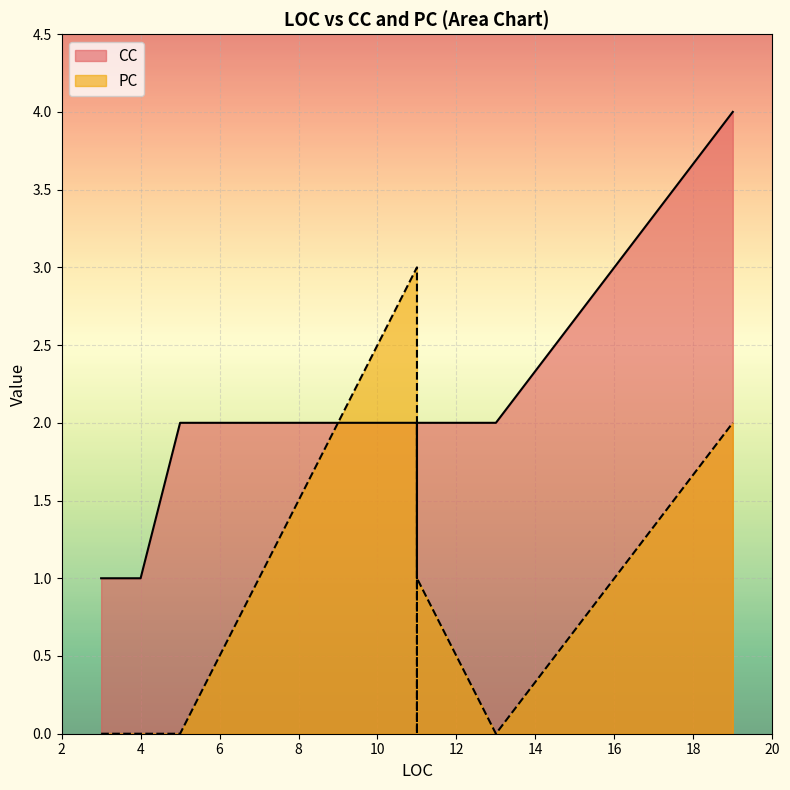

How many positive values does the PC series have?

3